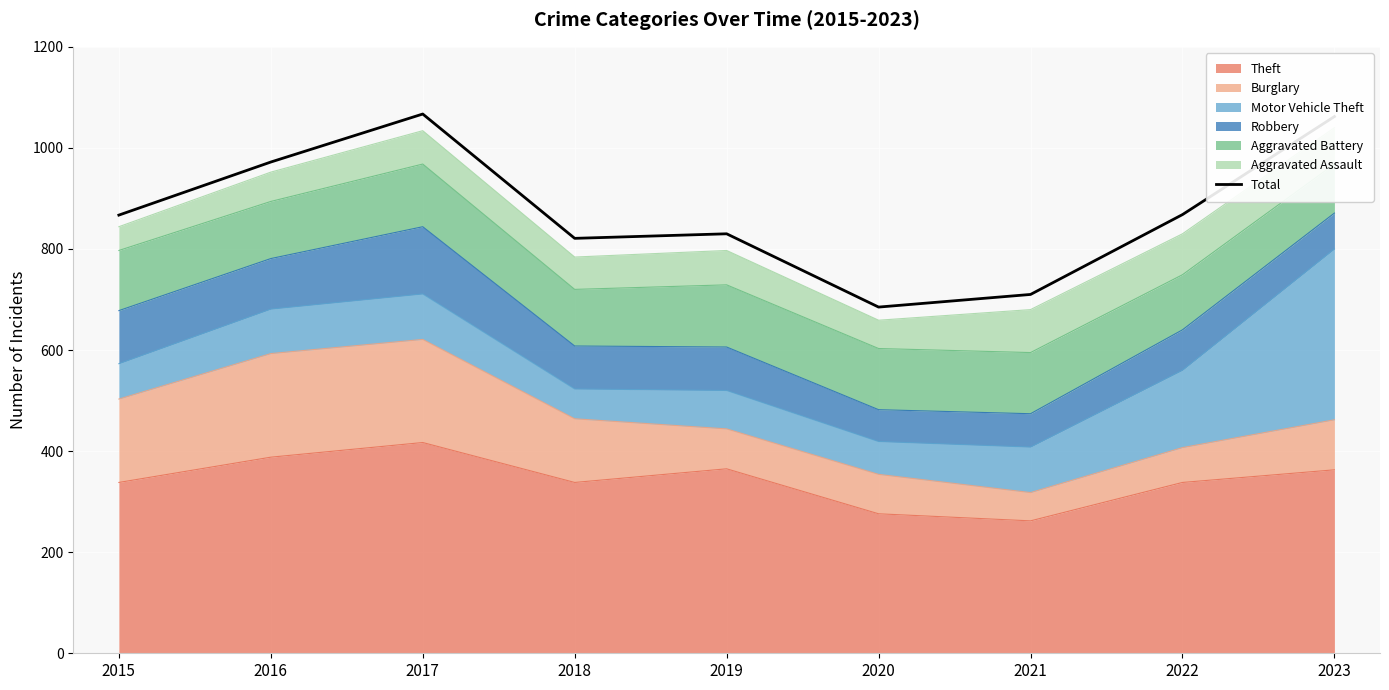

At which label does the data first exceed 867?

2016